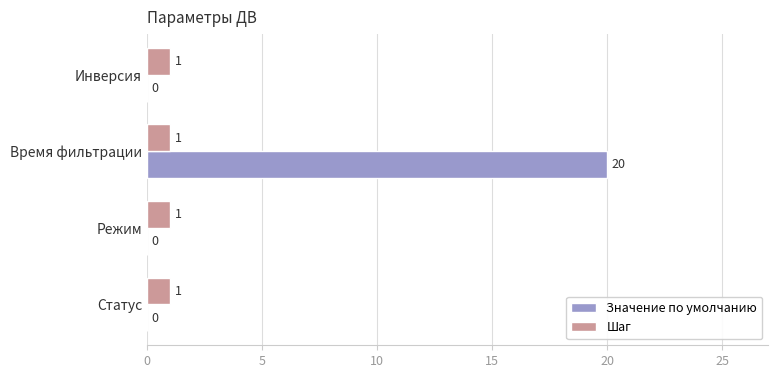

What is the sum of the Значение по умолчанию values at Режим and Время фильтрации?

20